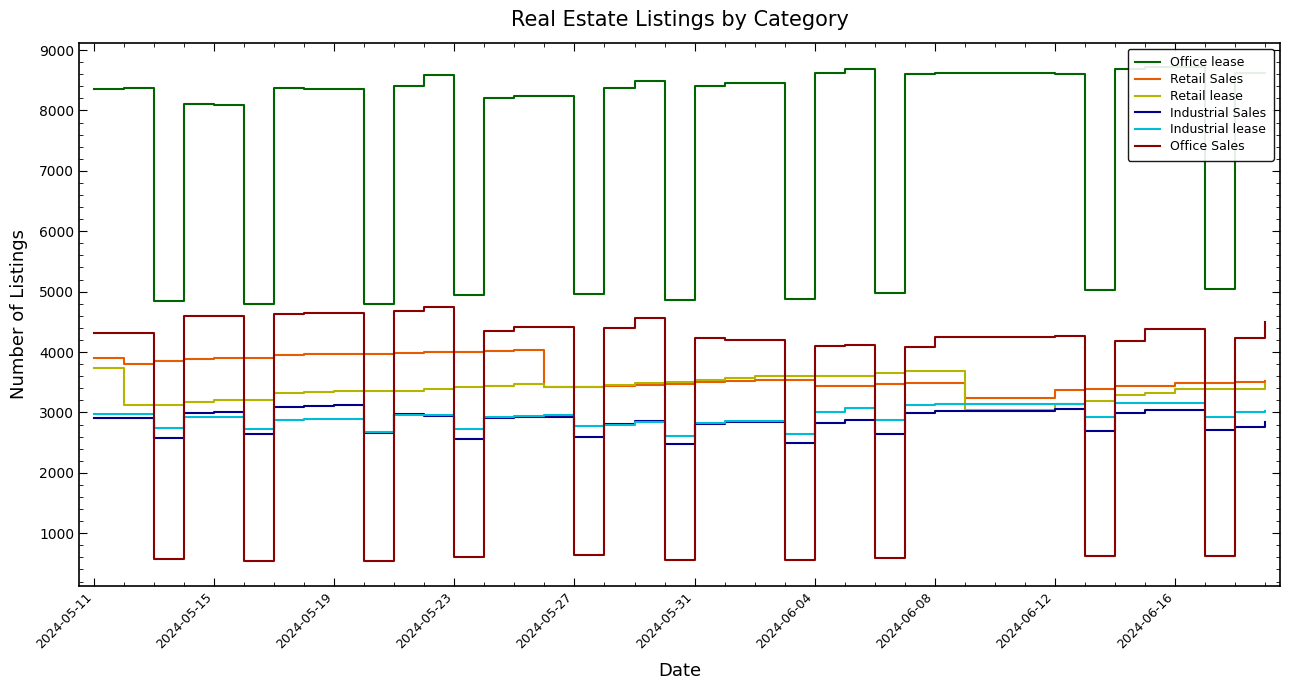

In Retail Sales, how many points are higher than both neighbors (excluding endpoints)?

1